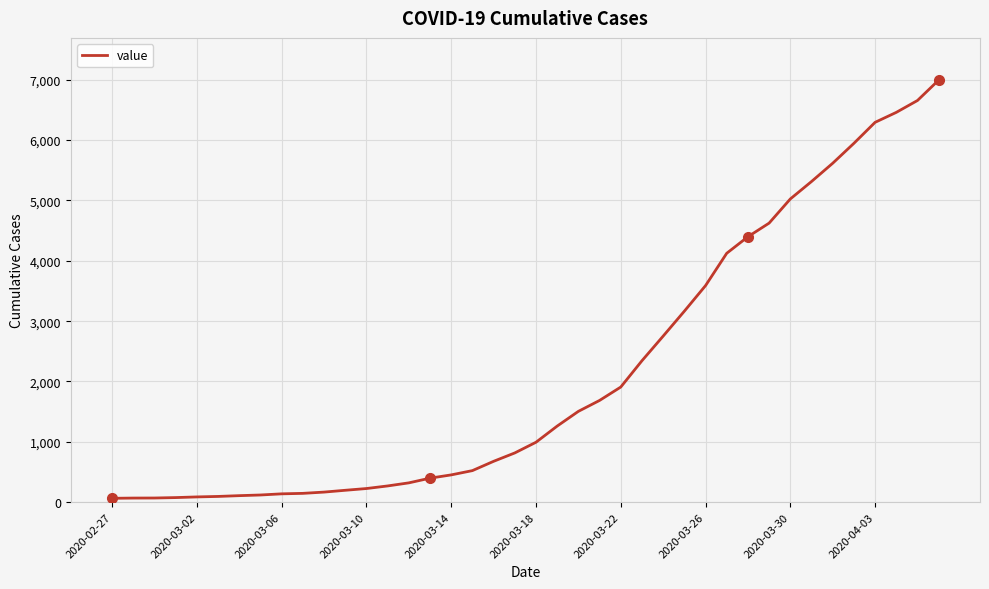

What is the maximum value shown in the chart?

6995